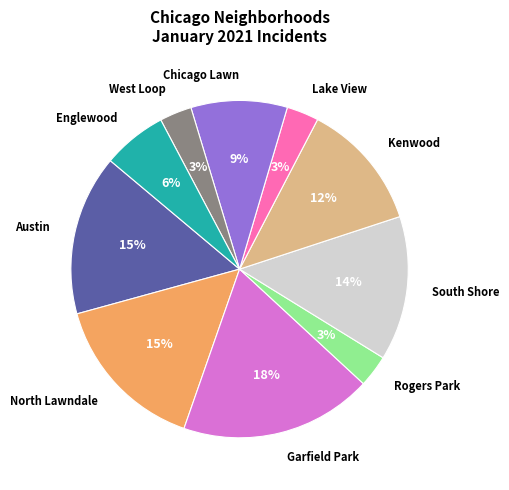

Count the number of slices in the pie.

10